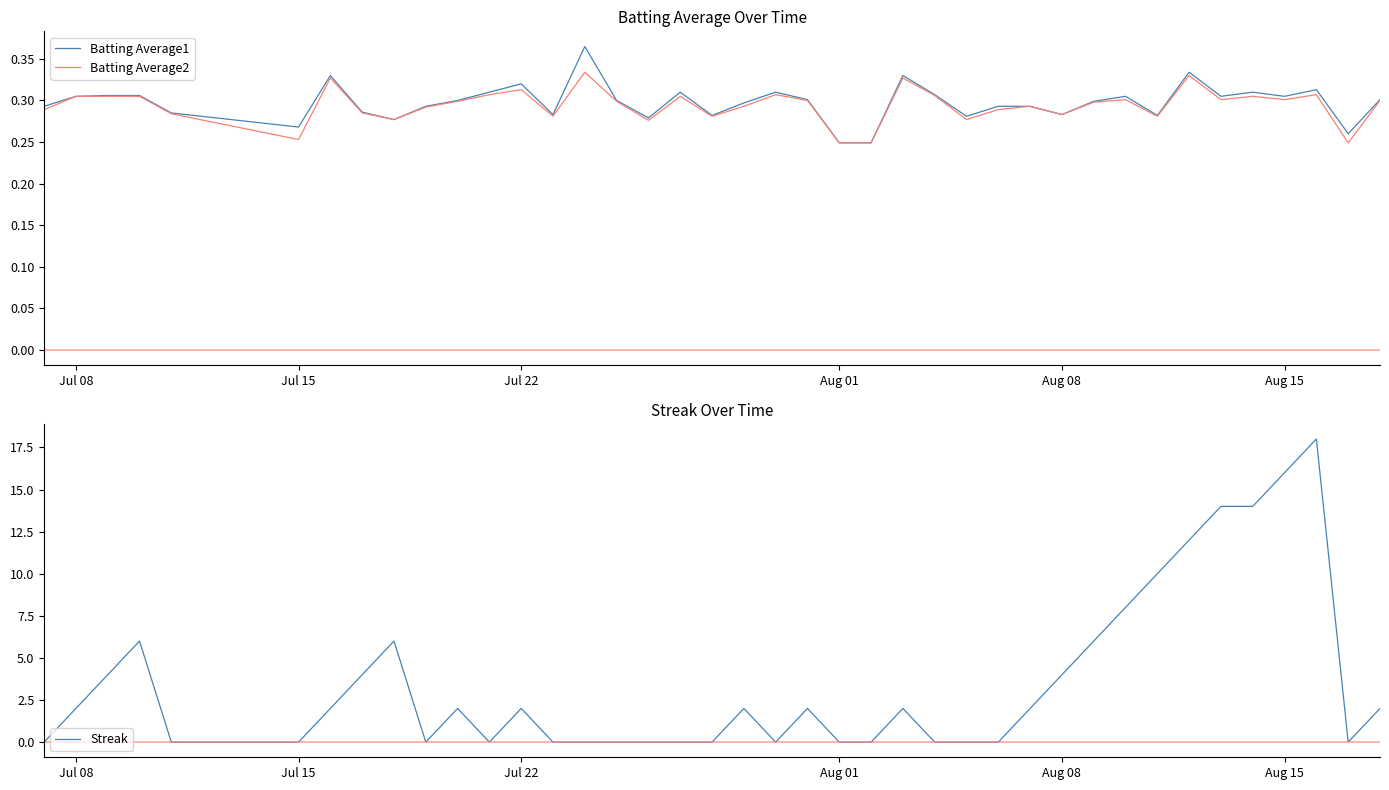

What is the highest value of the Streak series?

18